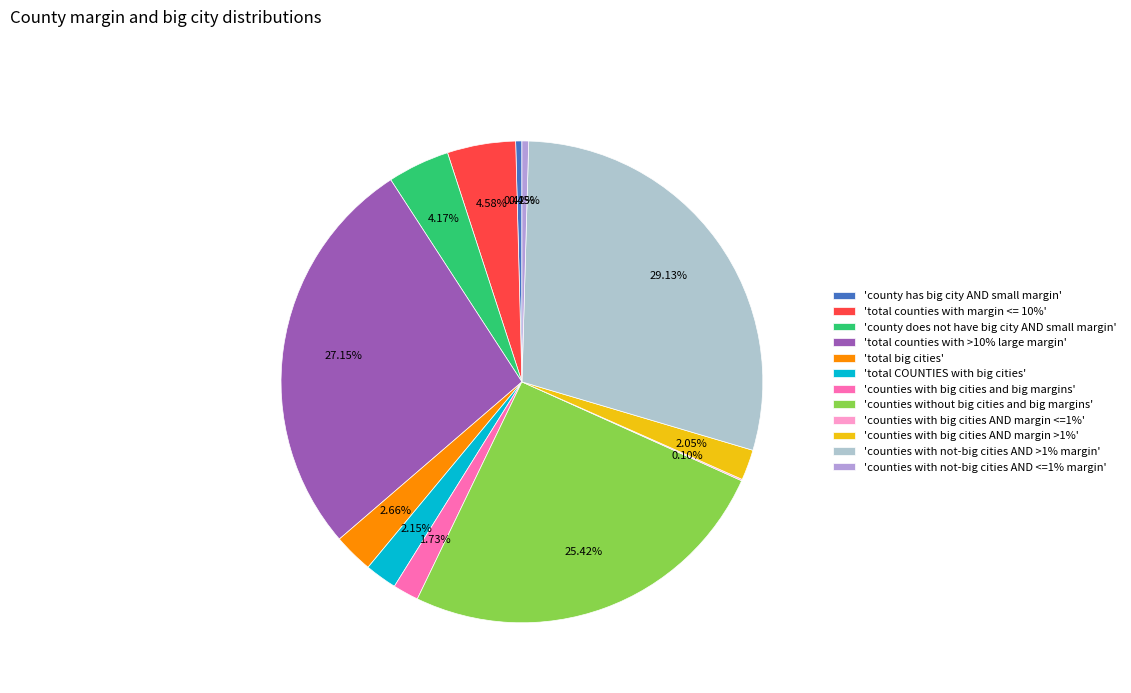

What is the largest slice in the pie chart?

'counties with not-big cities AND >1% margin'